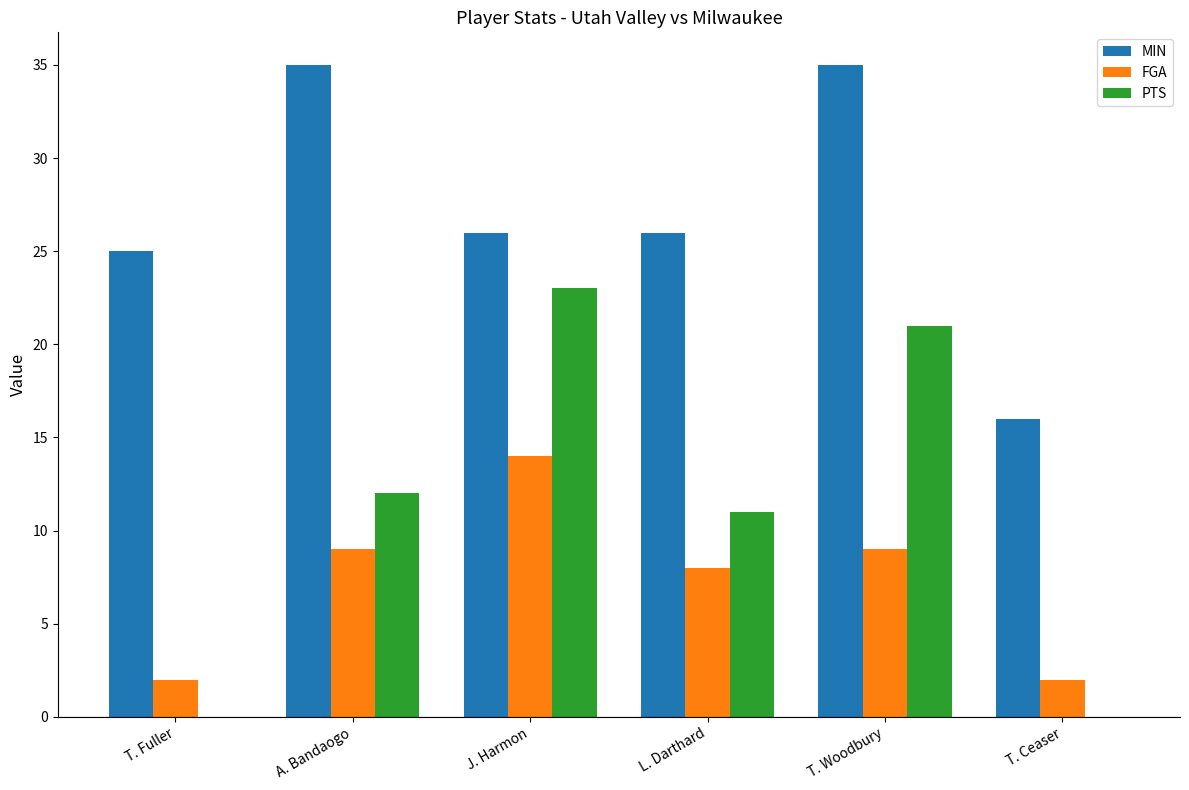

Is the value of FGA at A. Bandaogo greater than the value of PTS at T. Ceaser?

Yes